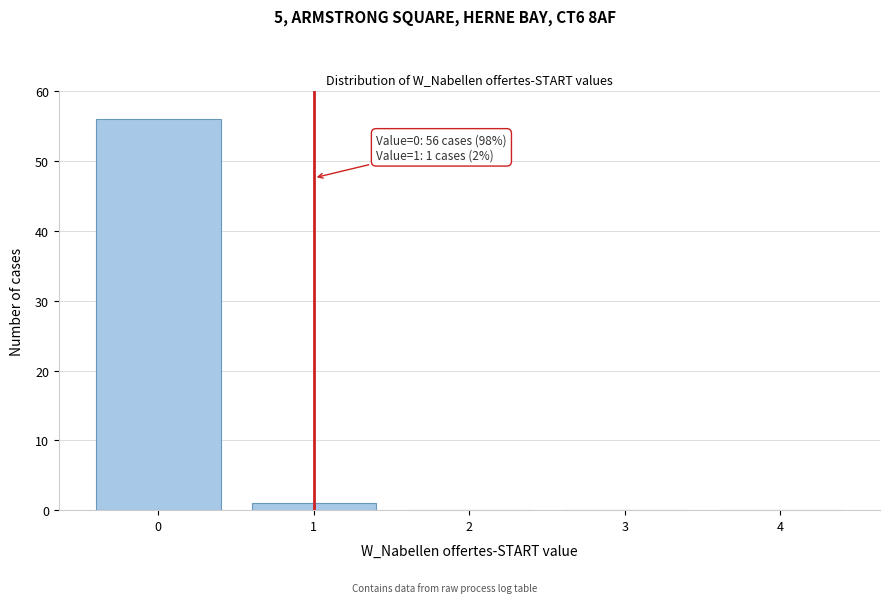

Reading right to left, transcribe all the data shown in this chart.

4=0	3=0	2=0	1=1	0=56